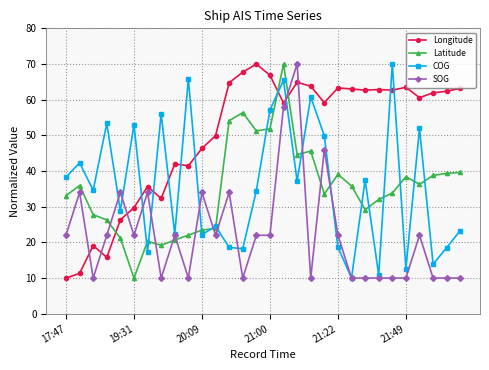

What is the value of the COG point at the 6th from the left?

53.0